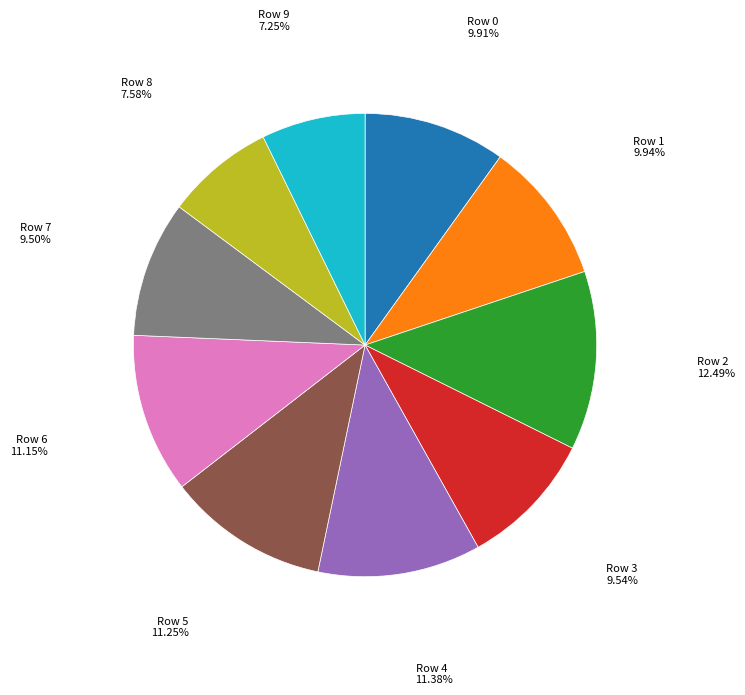

Does any single category account for the majority?

No